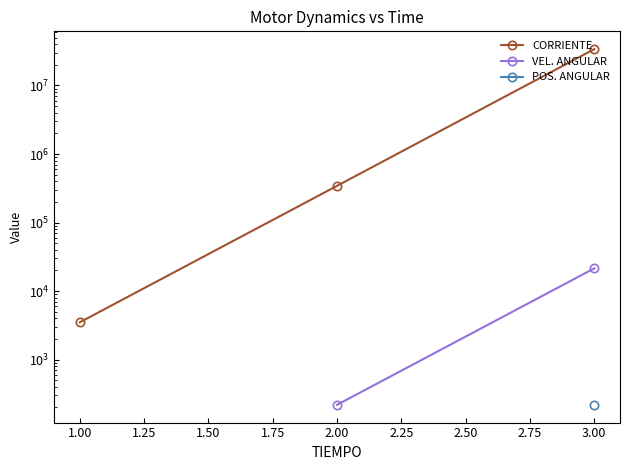

Does the chart have visible grid lines?

No